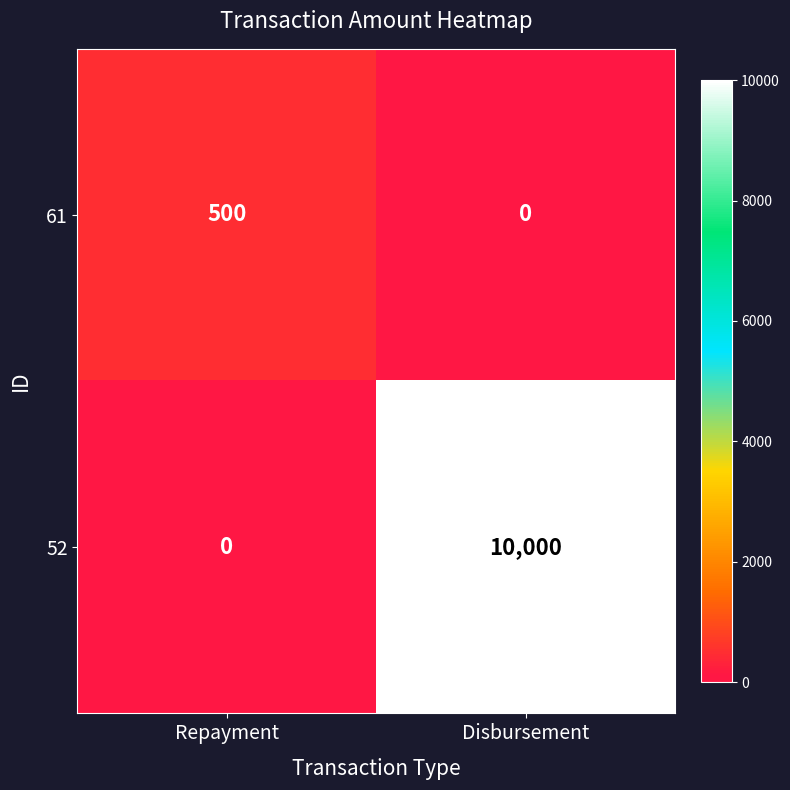

The 52 series shows 5032 at Repayment. True or false?

False